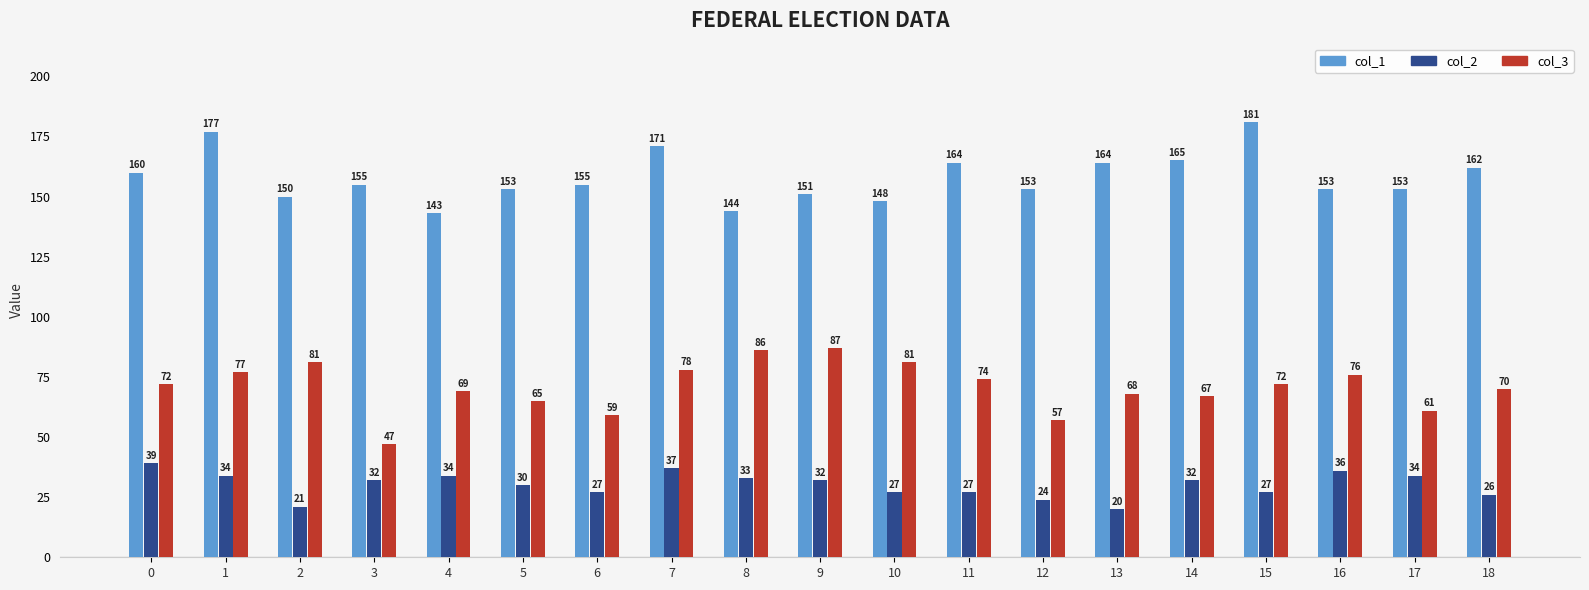

Reading left to right, extract all data points from this chart.

col_1: 160	177	150	155	143	153	155	171	144	151	148	164	153	164	165	181	153	153	162
col_2: 39	34	21	32	34	30	27	37	33	32	27	27	24	20	32	27	36	34	26
col_3: 72	77	81	47	69	65	59	78	86	87	81	74	57	68	67	72	76	61	70